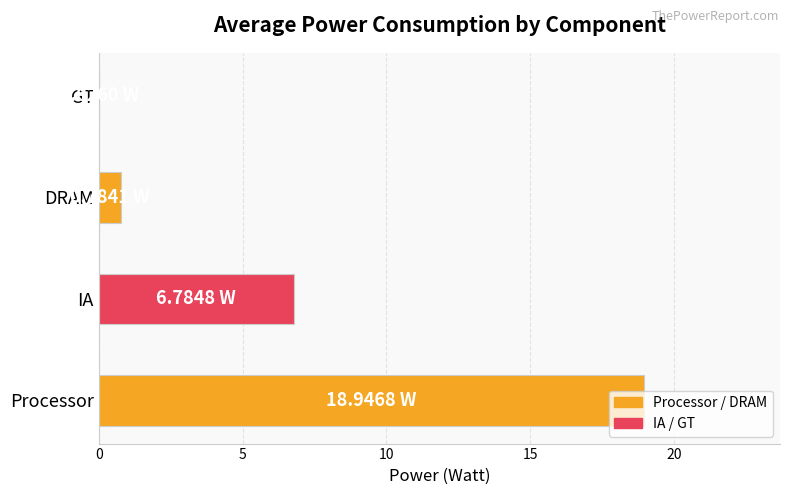

Between IA and DRAM, which is larger?

IA